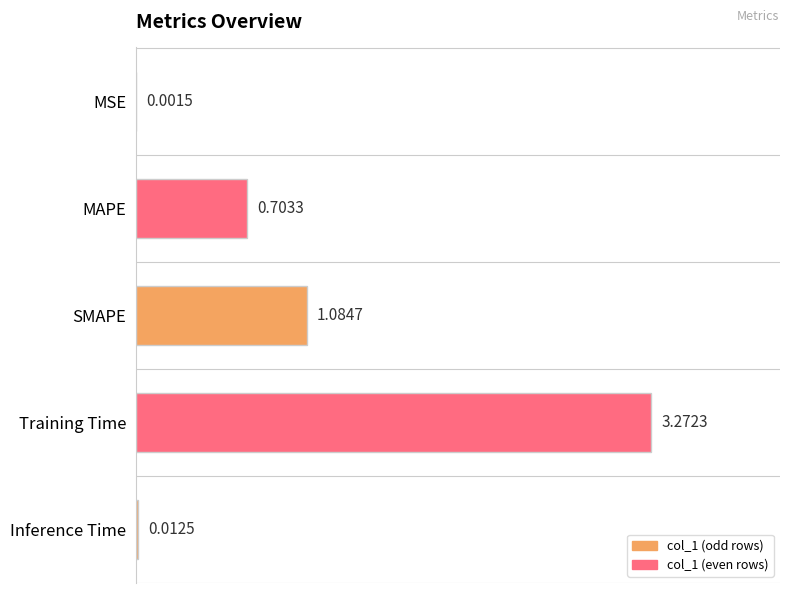

Are the bars horizontal?

Yes